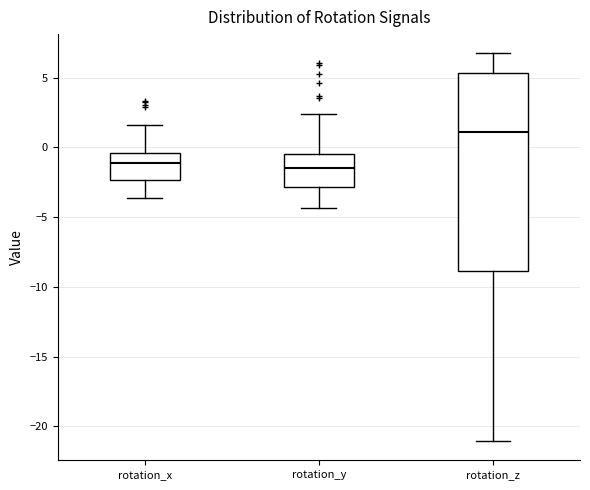

Reading left to right, transcribe this box plot: for each box, give where its median line is, the range the box spans, and where its two whiskers end, as read against the y-axis. The values are not printed on the chart, so give them approximately, as read against the axis.

rotation_x: median -1.0, box -2.5 to -0.5, whiskers -3.5 to 1.5
rotation_y: median -1.5, box -3.0 to -0.5, whiskers -4.5 to 2.5
rotation_z: median 1.0, box -9.0 to 5.5, whiskers -21.0 to 6.5